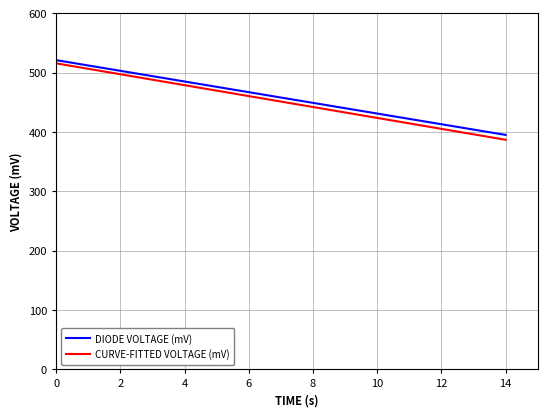

True or false: CURVE-FITTED VOLTAGE (mV) has more than 0 points higher than both neighbors.

False